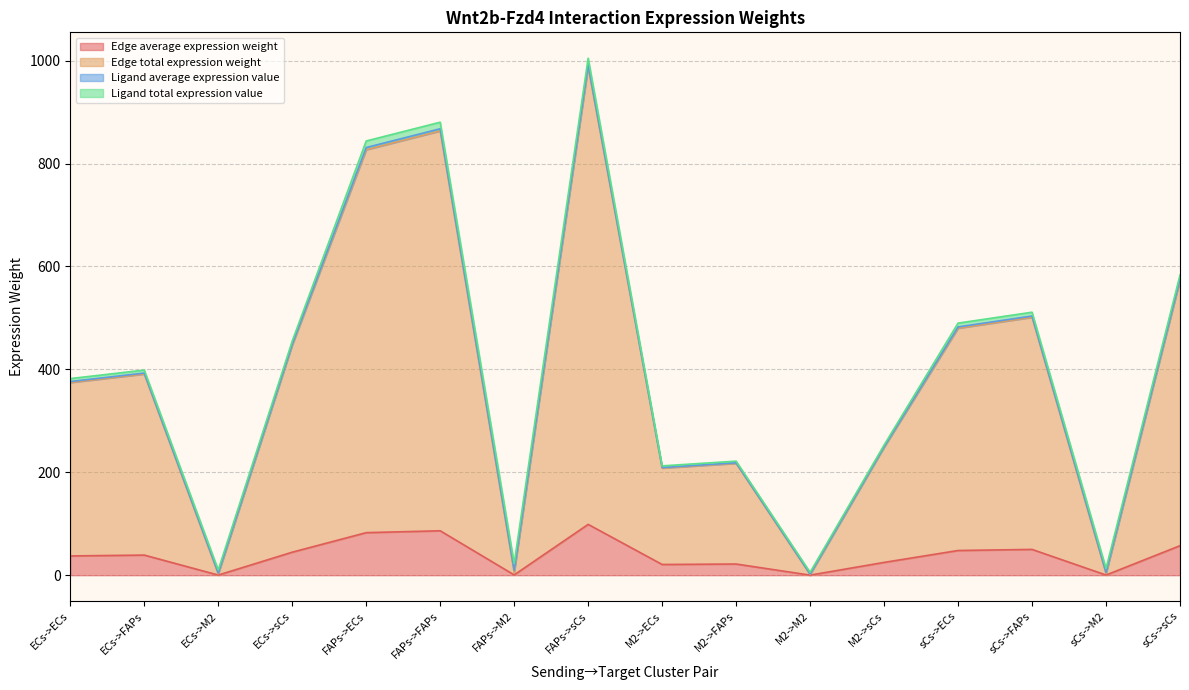

True or false: Edge total expression weight has more than 0 points higher than both neighbors.

True